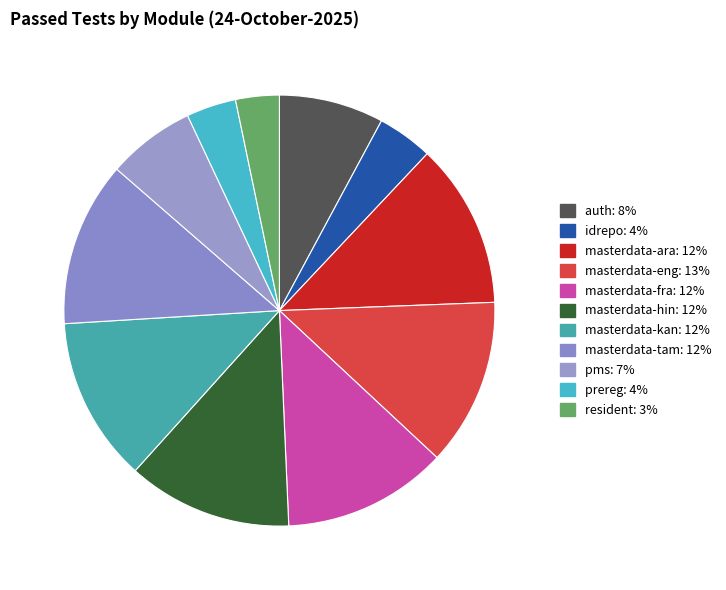

Count the number of slices in the pie.

11